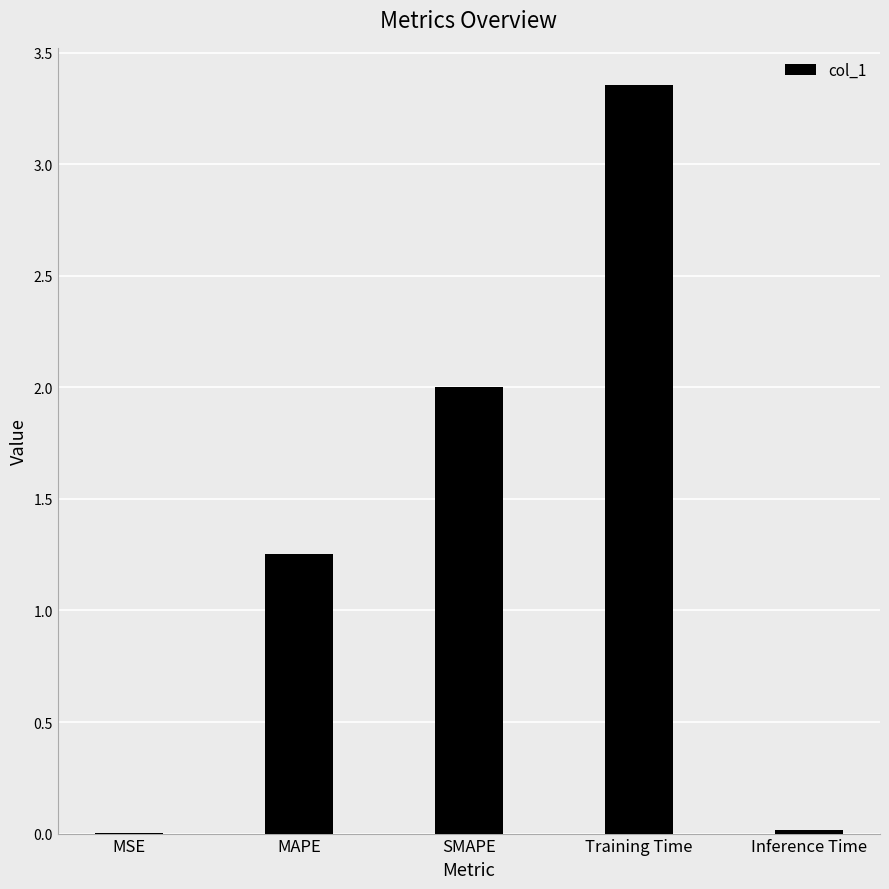

Where does the data first go above 1?

MAPE